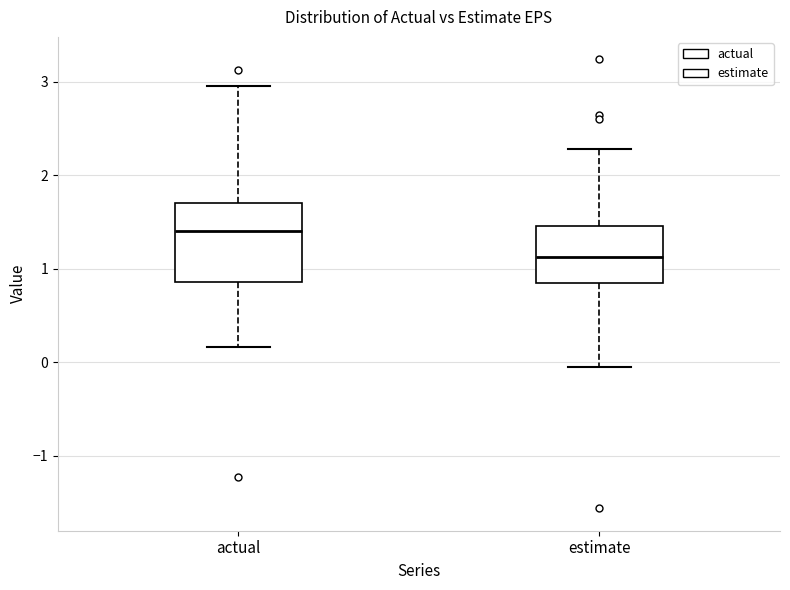

Which box has the lowest median line?

estimate